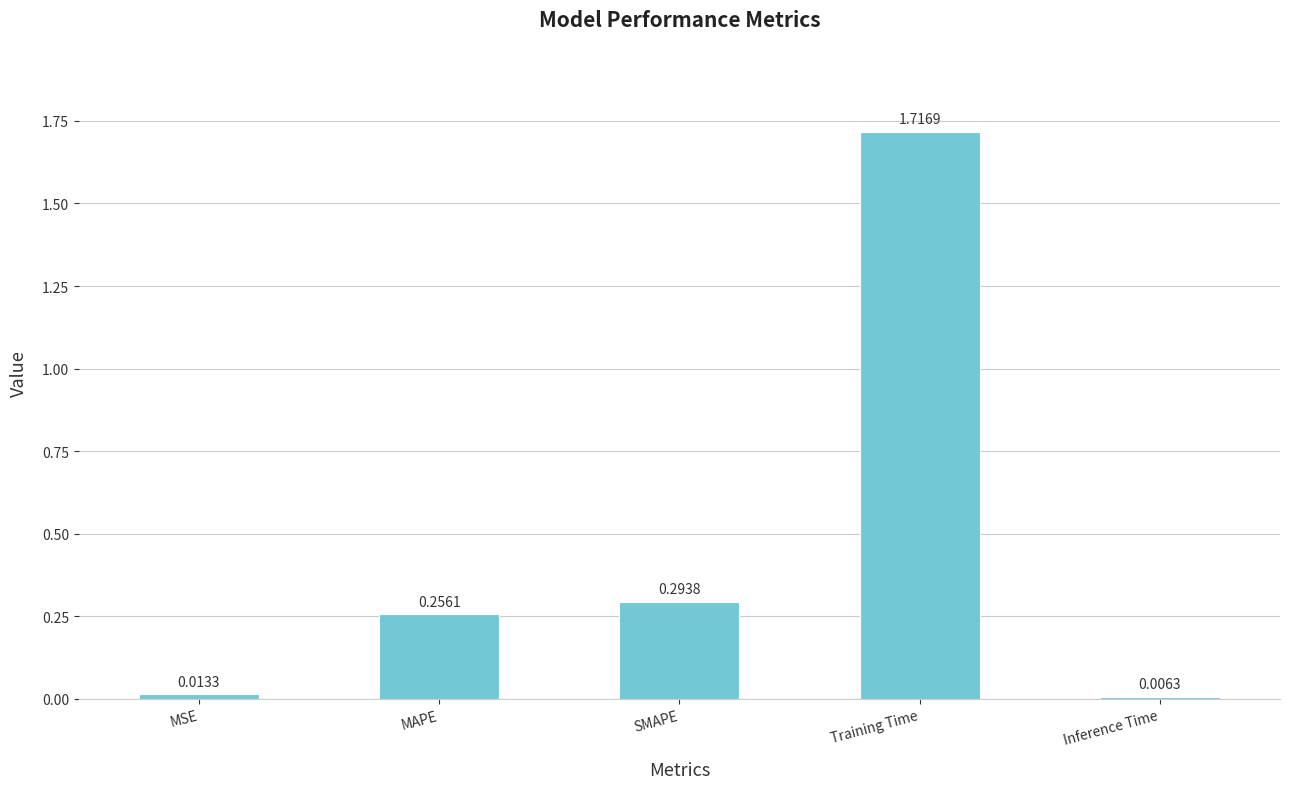

Are the bars horizontal?

No